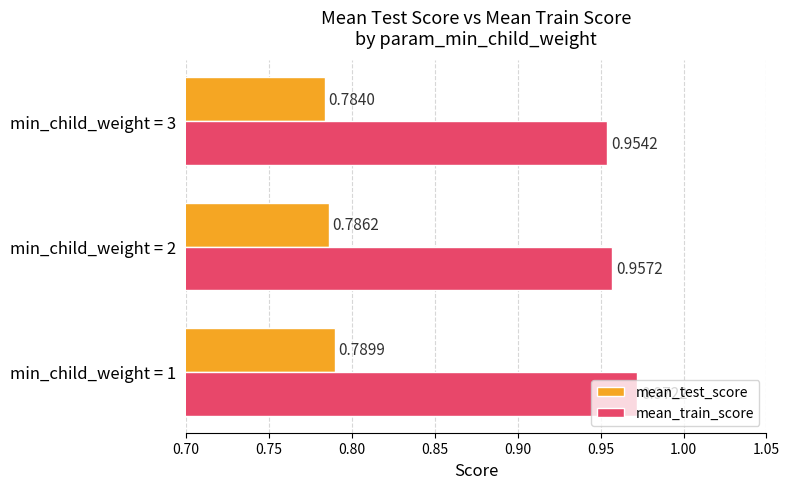

Which series has the largest total across all categories?

mean_train_score